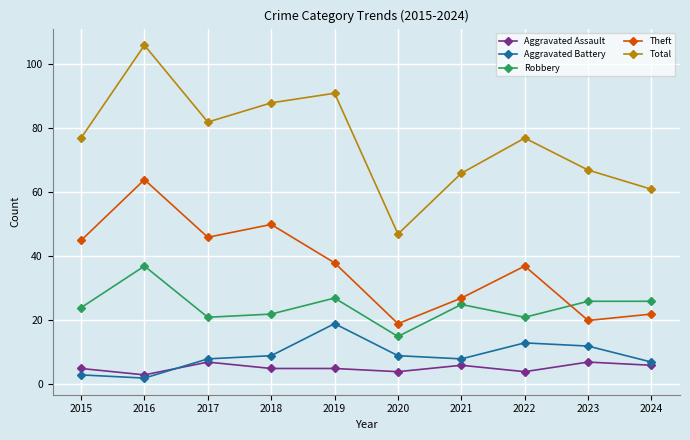

Which series changed the most between 2020 and 2023?

Total